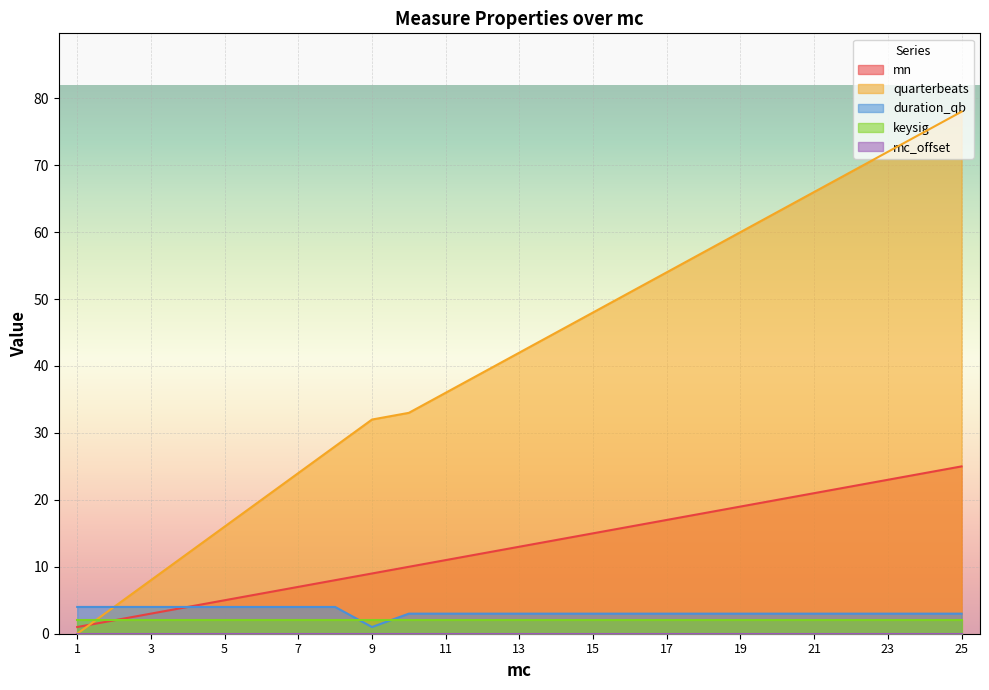

At how many categories does at least one series exceed 67?

4